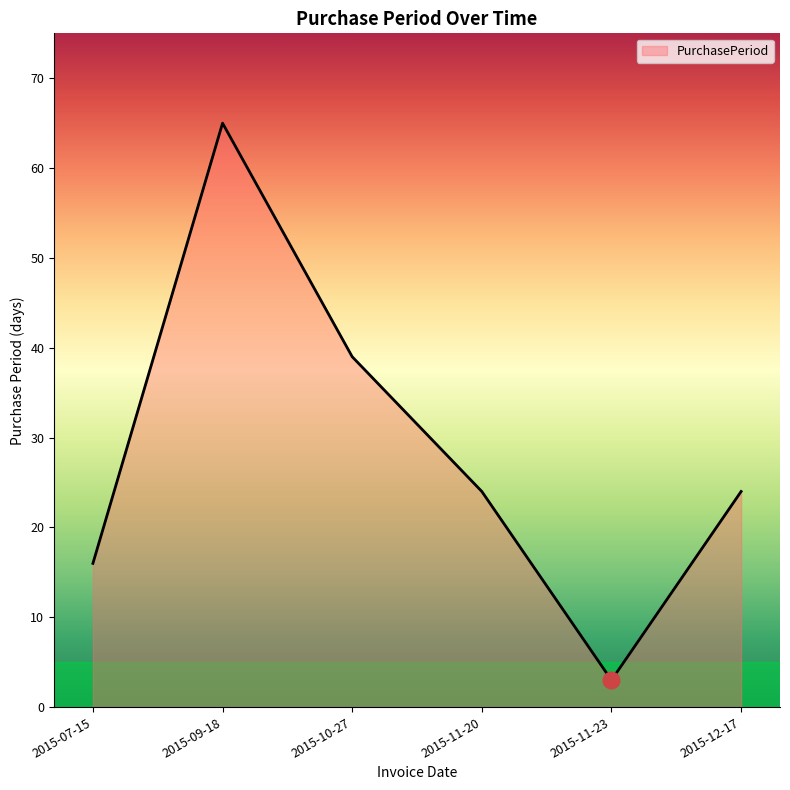

What is the sum of the values at 2015-10-27 and 2015-11-20?

63